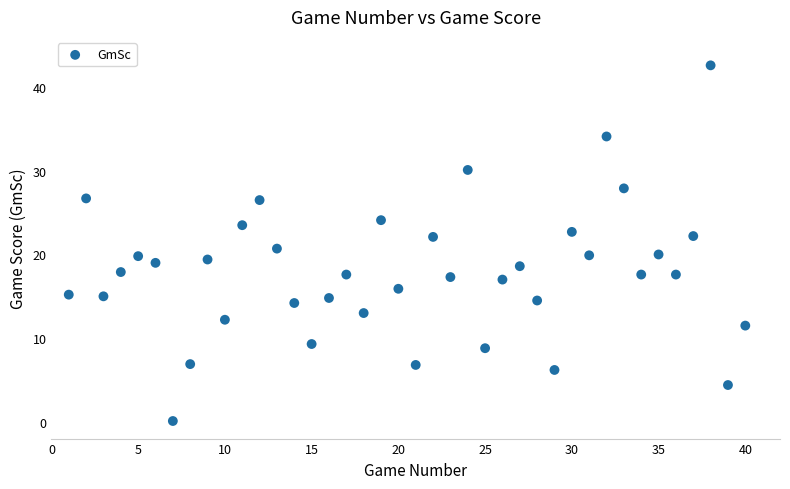

How many points are shown in the scatter plot?

40